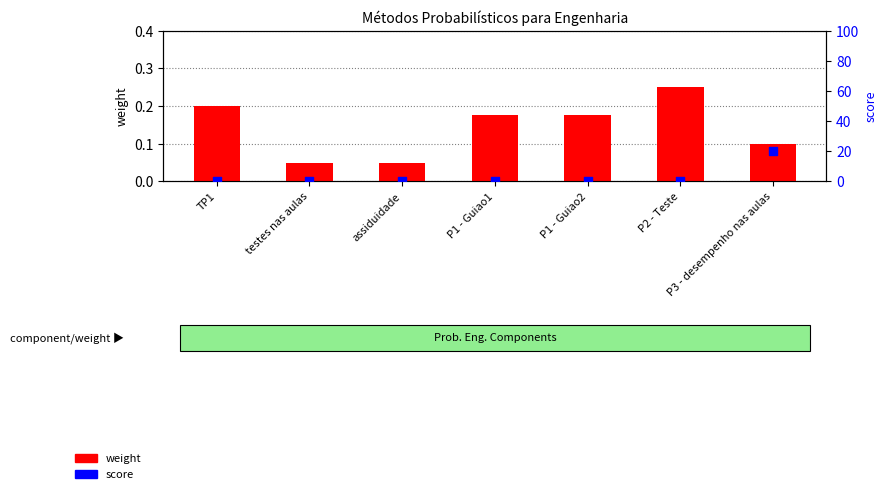

Which series reaches the maximum Y coordinate?

score